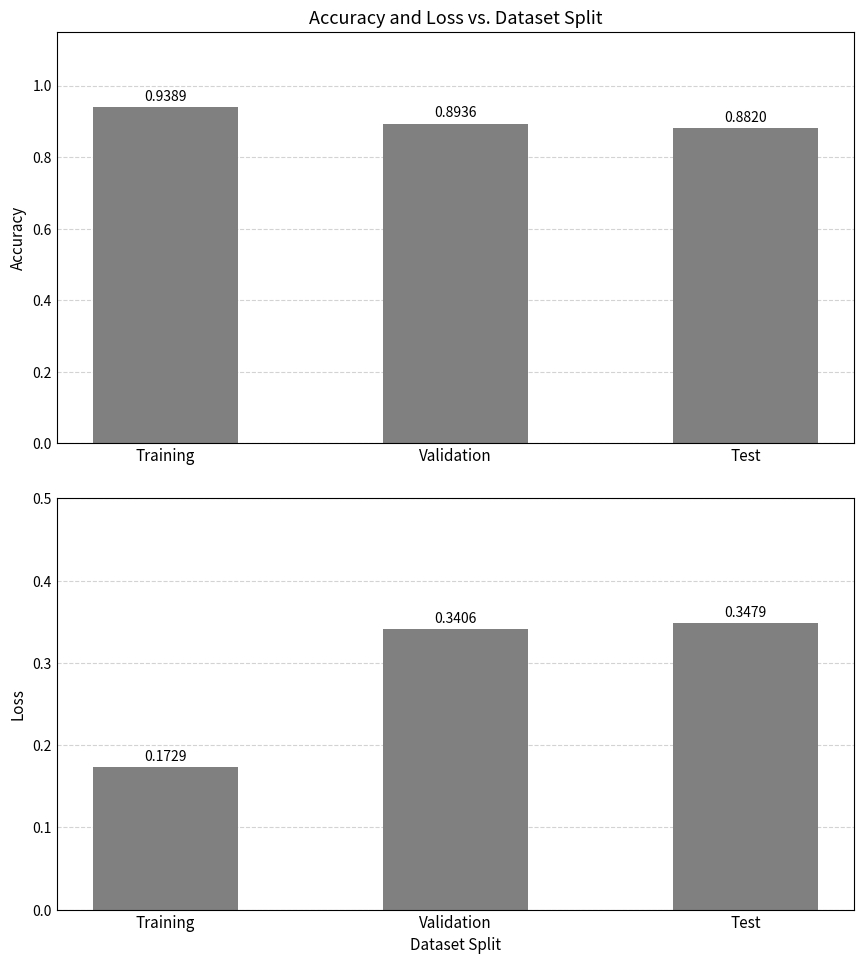

Are the bars grouped side by side (vs. stacked)?

Yes